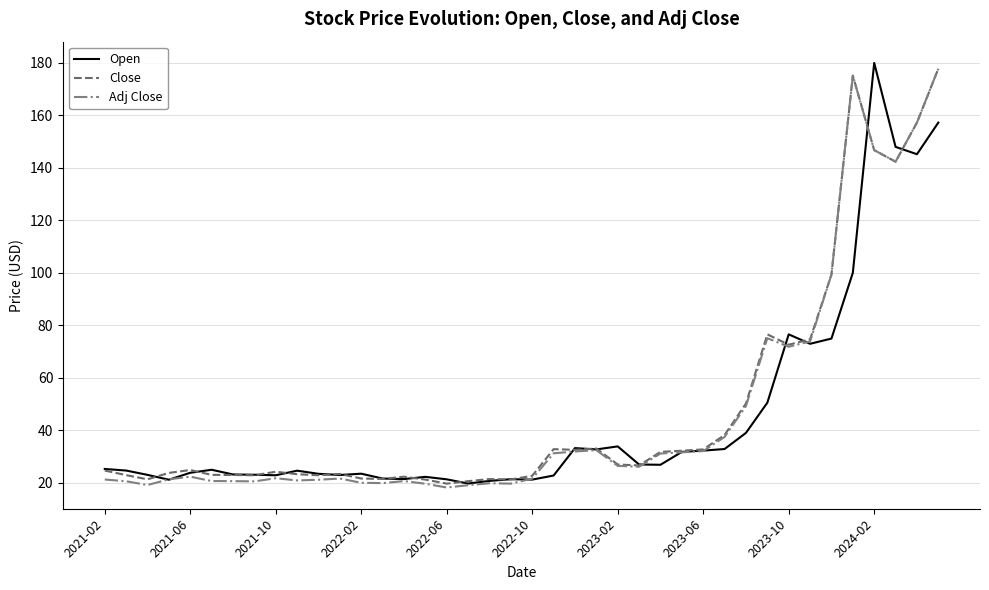

What is the lowest value of the Close series?

19.6